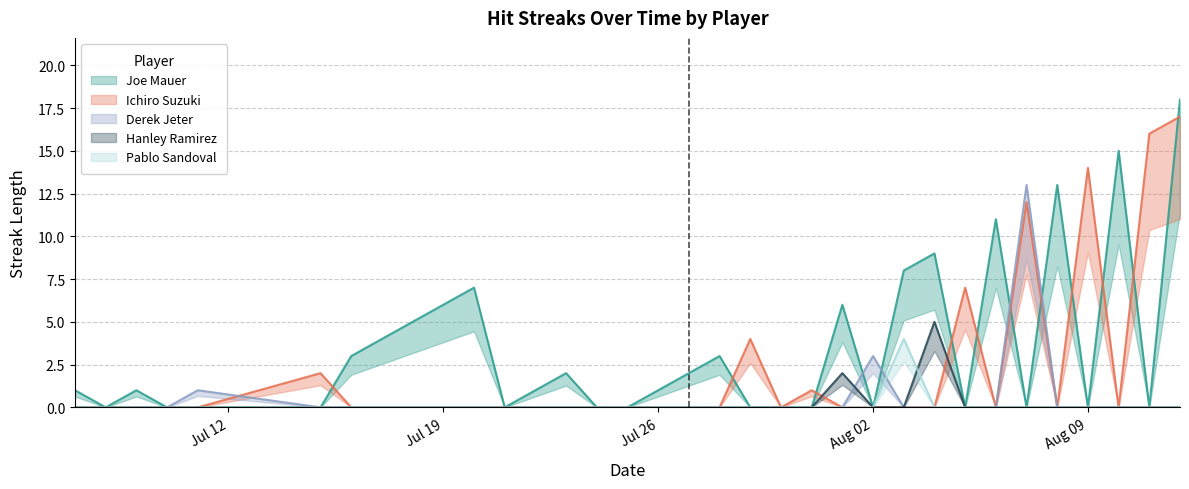

The value of Pablo Sandoval at Jul 26 is 0. True or false?

True